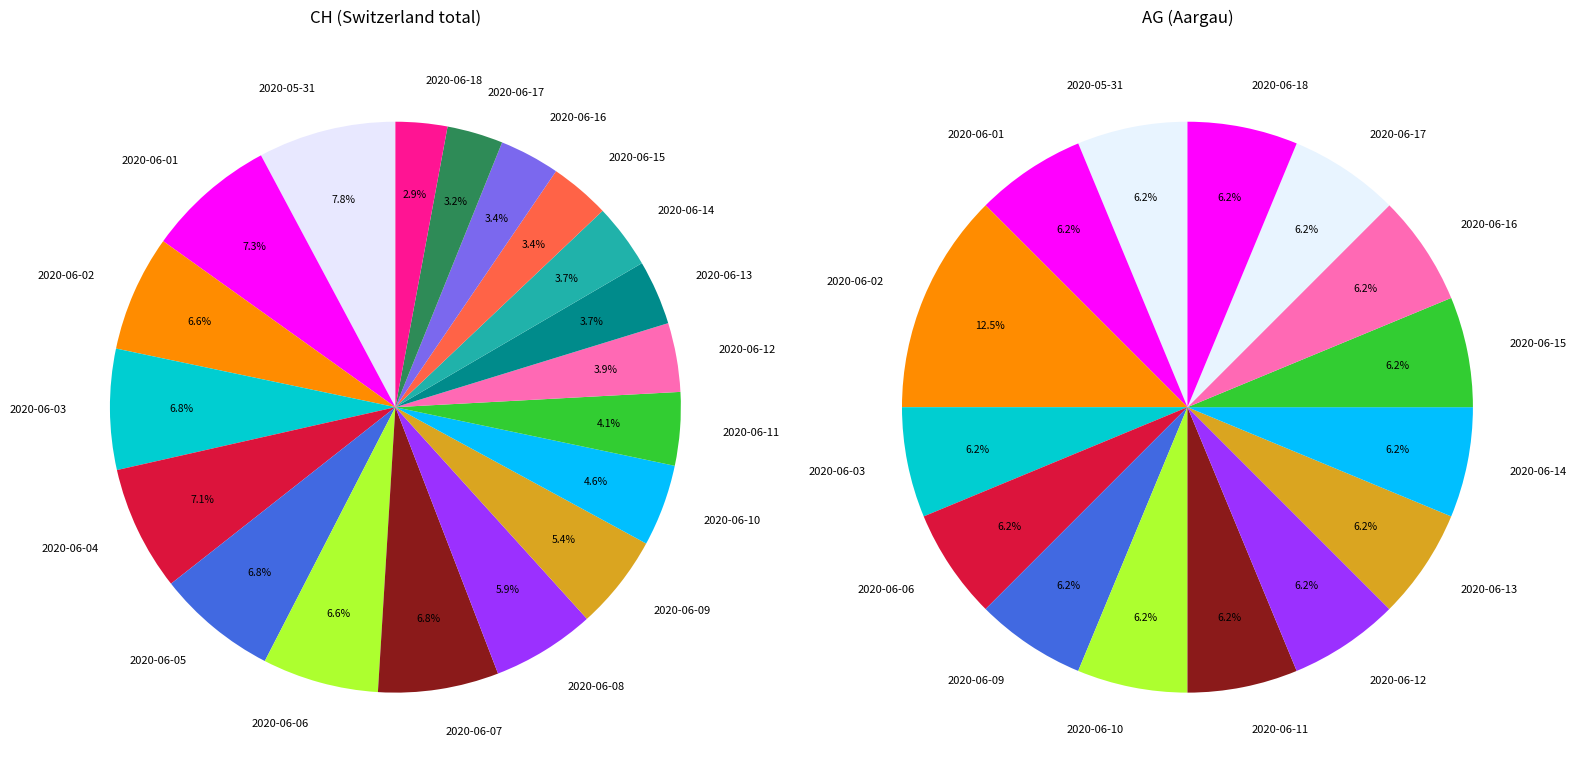

Is there a majority slice in this chart?

No